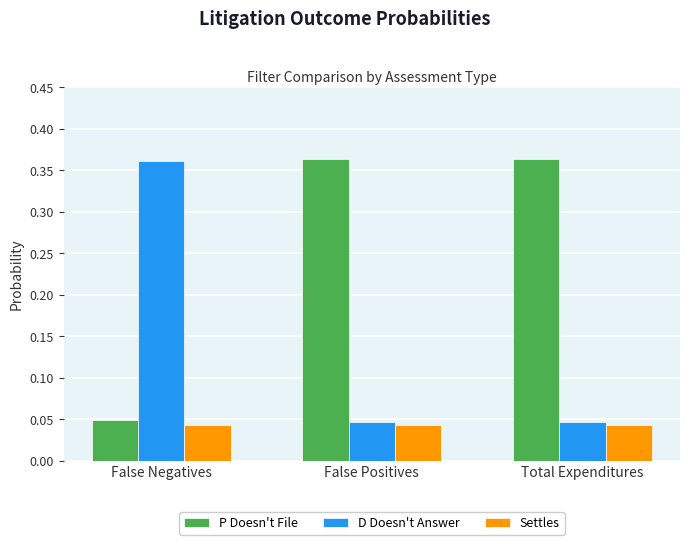

What is the label of the 1st bar from the left?

False Negatives